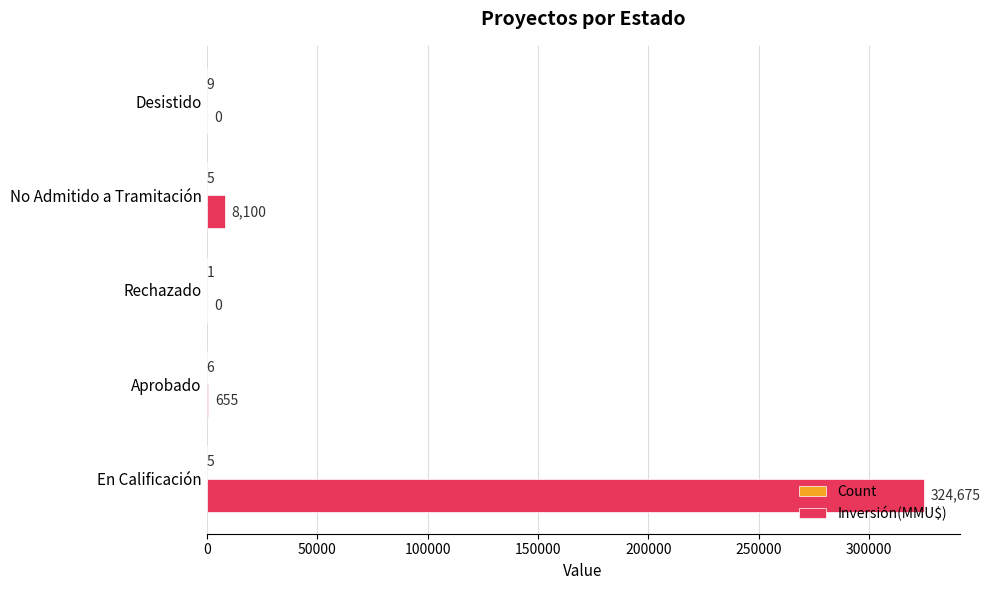

Which label corresponds to the largest value in the chart?

En Calificación